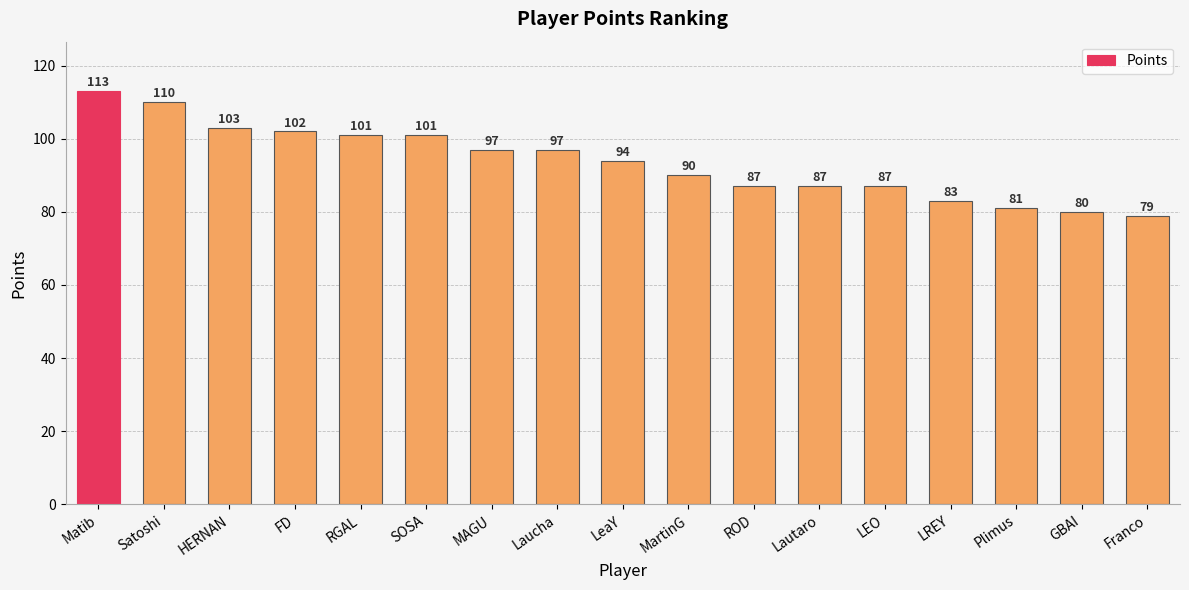

What is the label of the 3rd bar from the right?

Plimus